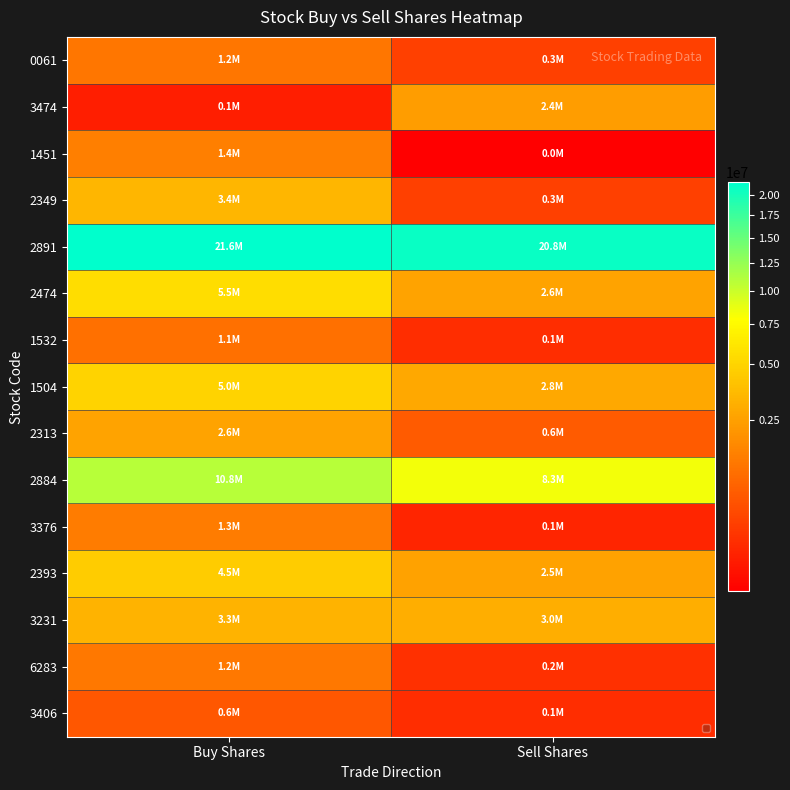

At which category is the sum across all series the highest?

Buy Shares